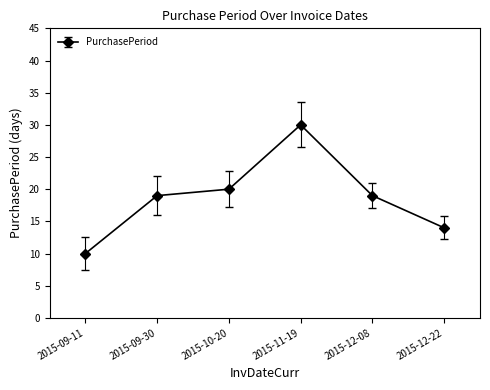

What is the average value?

19